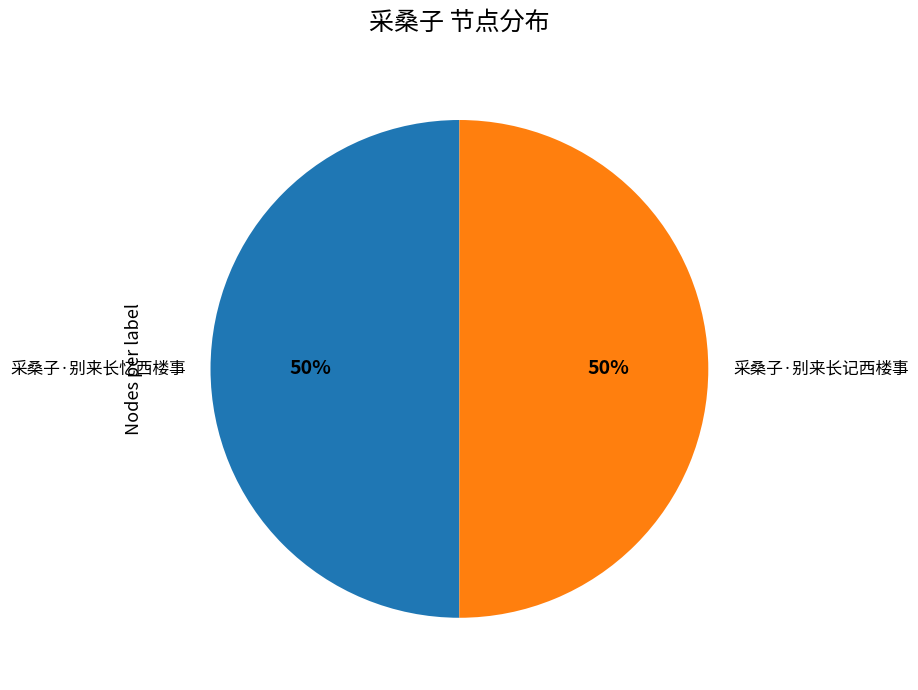

To the nearest percent, what is the average slice percentage?

50%